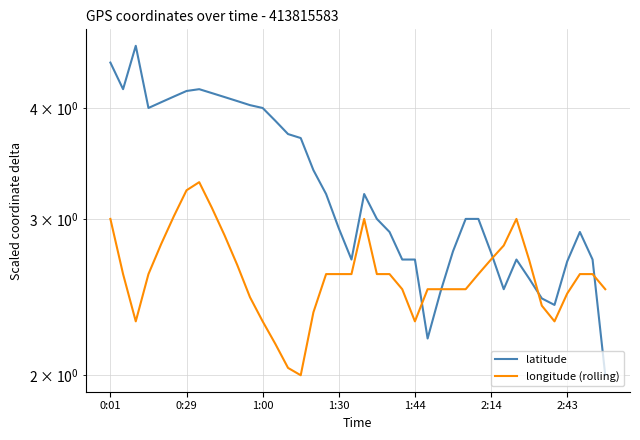

Which series has the largest range (max minus min)?

latitude